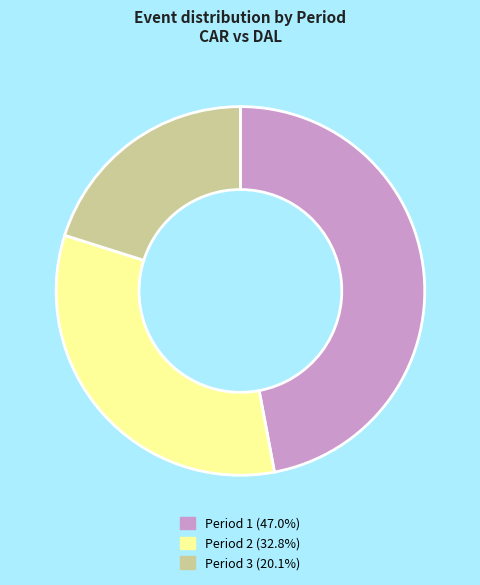

How many segments does this pie chart have?

3